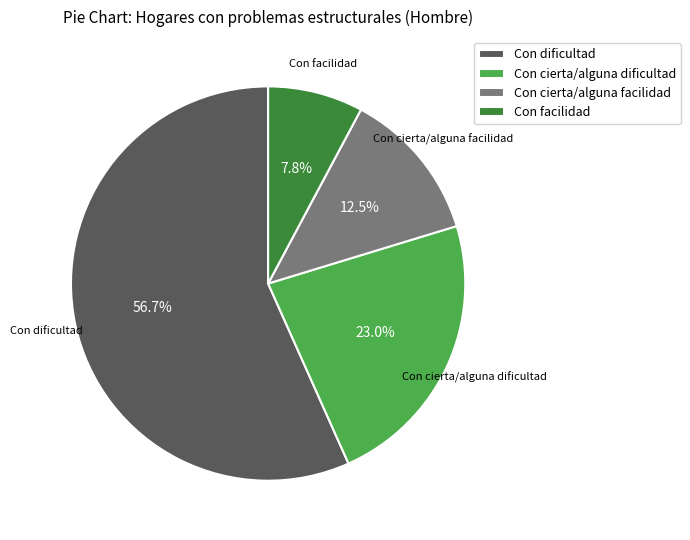

To the nearest percent, what is the difference between the largest and smallest slice percentages?

49%